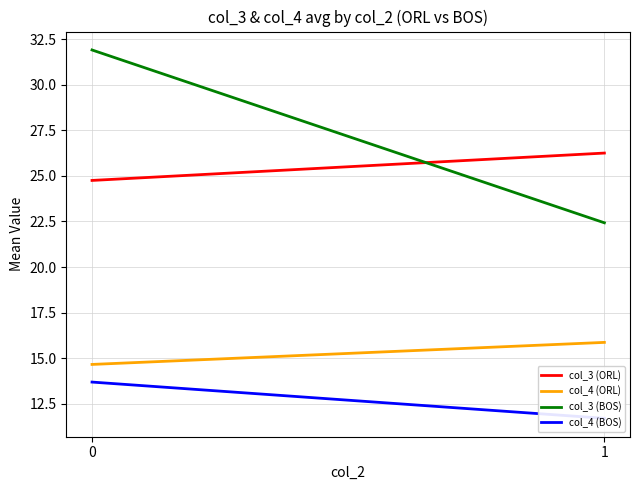

What is the total value across all series at 1?

76.3